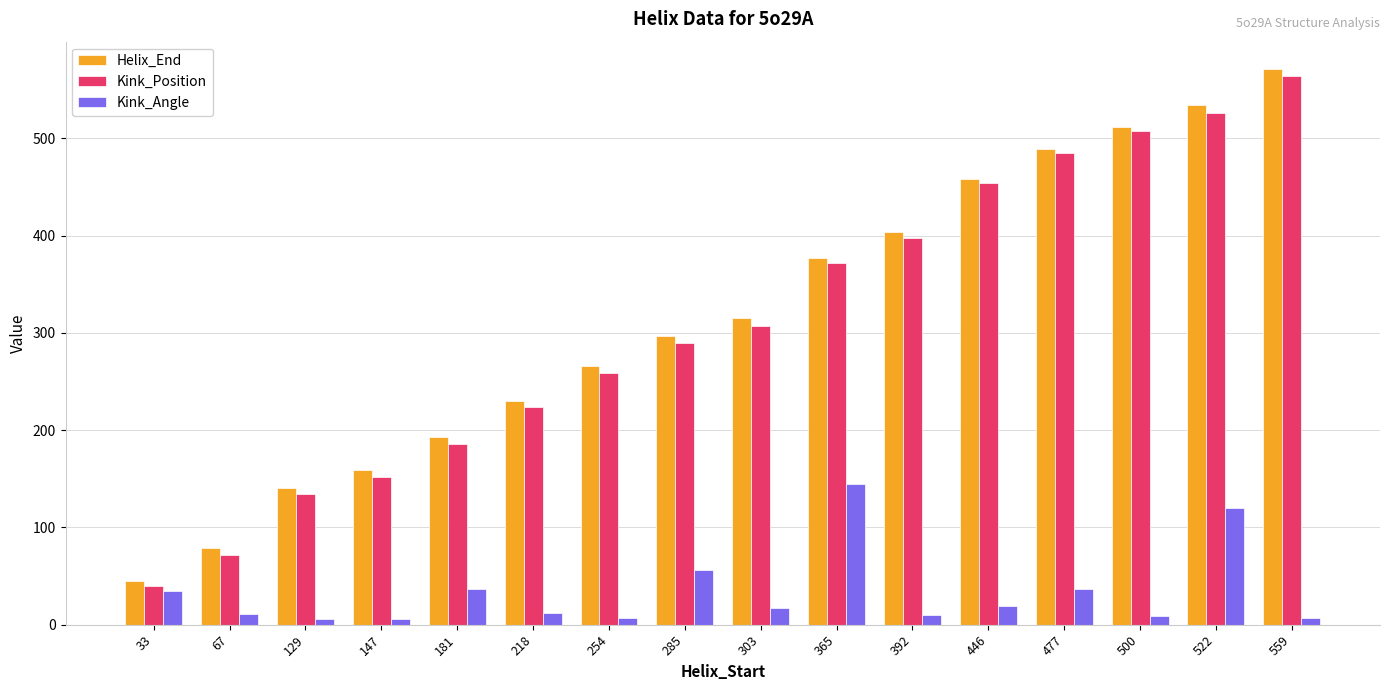

The value of Helix_End at 254 is 266.0. True or false?

True